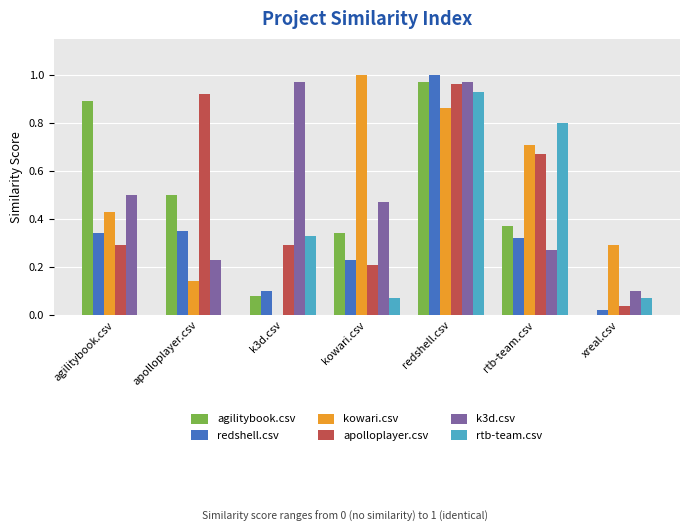

Is the value of agilitybook.csv at agilitybook.csv greater than the value of rtb-team.csv at kowari.csv?

Yes